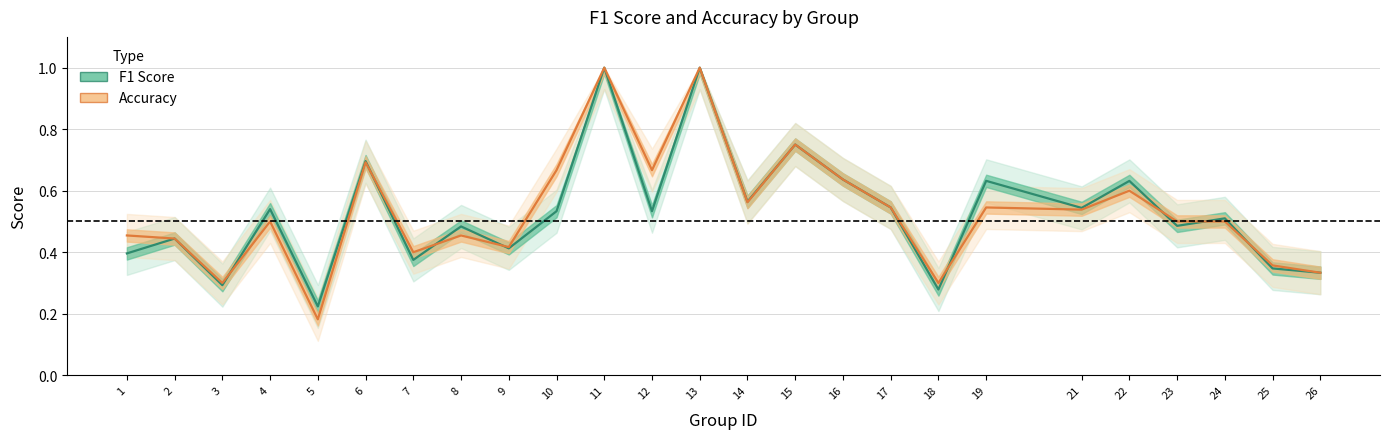

What is the difference between the second highest and second lowest values in the accuracy series?

0.7